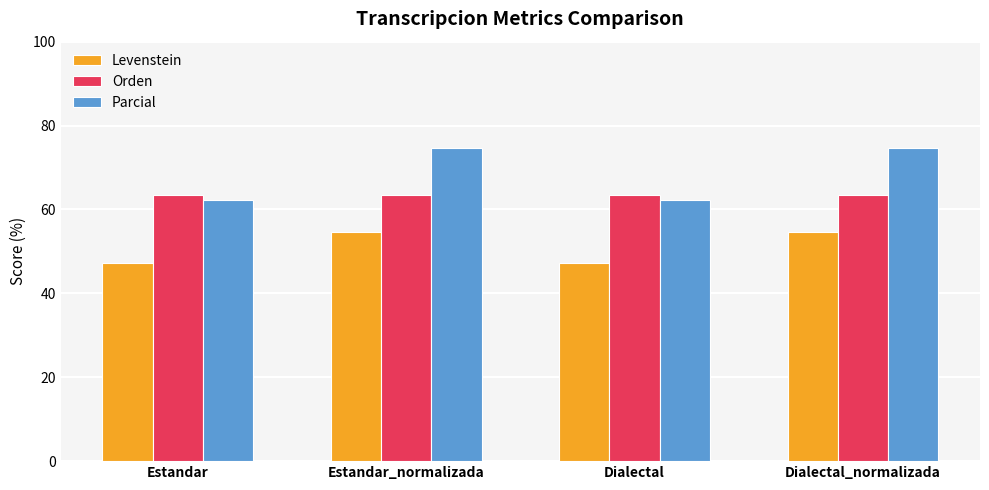

Reading left to right, list all the values displayed in this chart.

Levenstein: Estandar=47.2	Estandar_normalizada=54.5	Dialectal=47.2	Dialectal_normalizada=54.5
Orden: Estandar=63.4	Estandar_normalizada=63.4	Dialectal=63.4	Dialectal_normalizada=63.4
Parcial: Estandar=62.4	Estandar_normalizada=74.7	Dialectal=62.4	Dialectal_normalizada=74.7